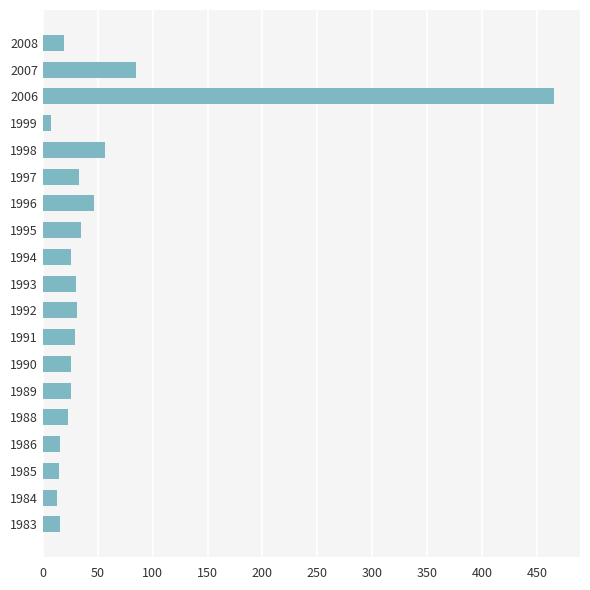

What is the maximum value shown in the chart?

466